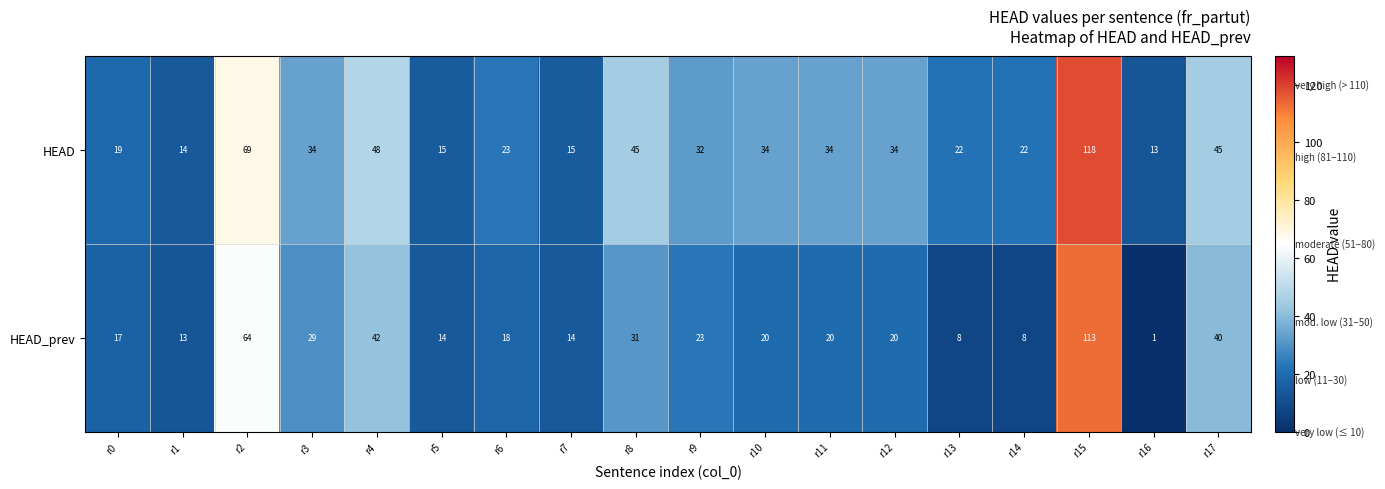

What is the total value across all series at r15?

231